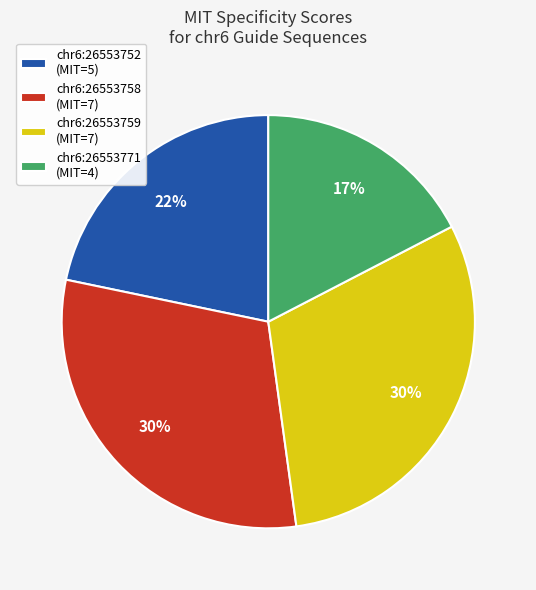

To the nearest percent, what is the difference between the largest and smallest slice percentages?

13%